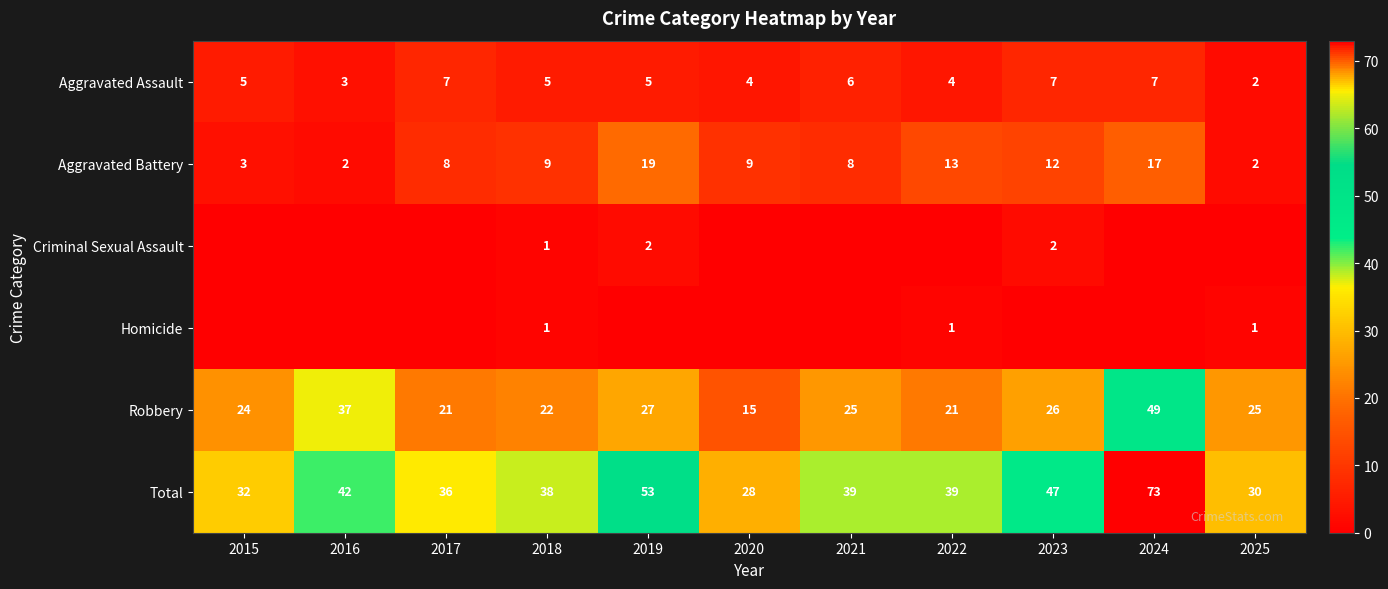

What value does the Total series have at 2024, to the nearest 5?

75